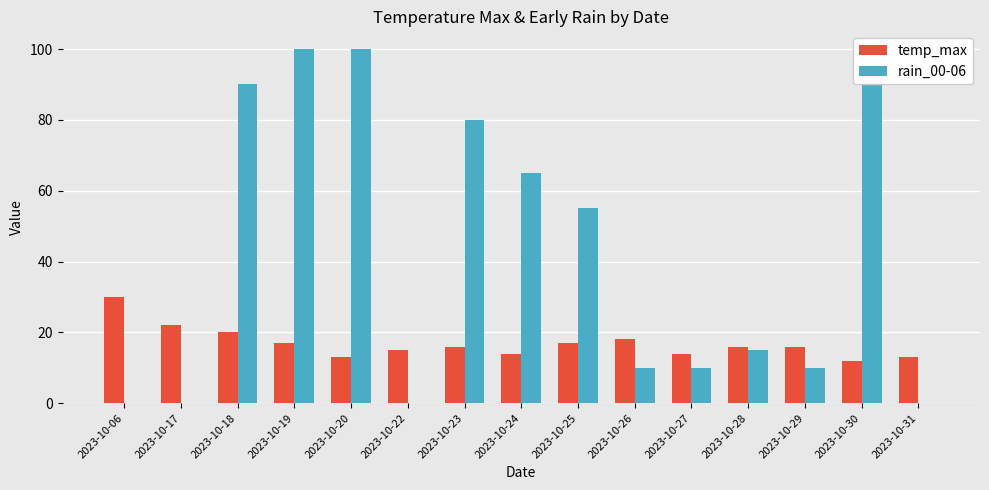

Rank the categories by rain_00-06 value from highest to lowest.

2023-10-19, 2023-10-20, 2023-10-30, 2023-10-18, 2023-10-23, 2023-10-24, 2023-10-25, 2023-10-28, 2023-10-26, 2023-10-27, 2023-10-29, 2023-10-06, 2023-10-17, 2023-10-22, 2023-10-31